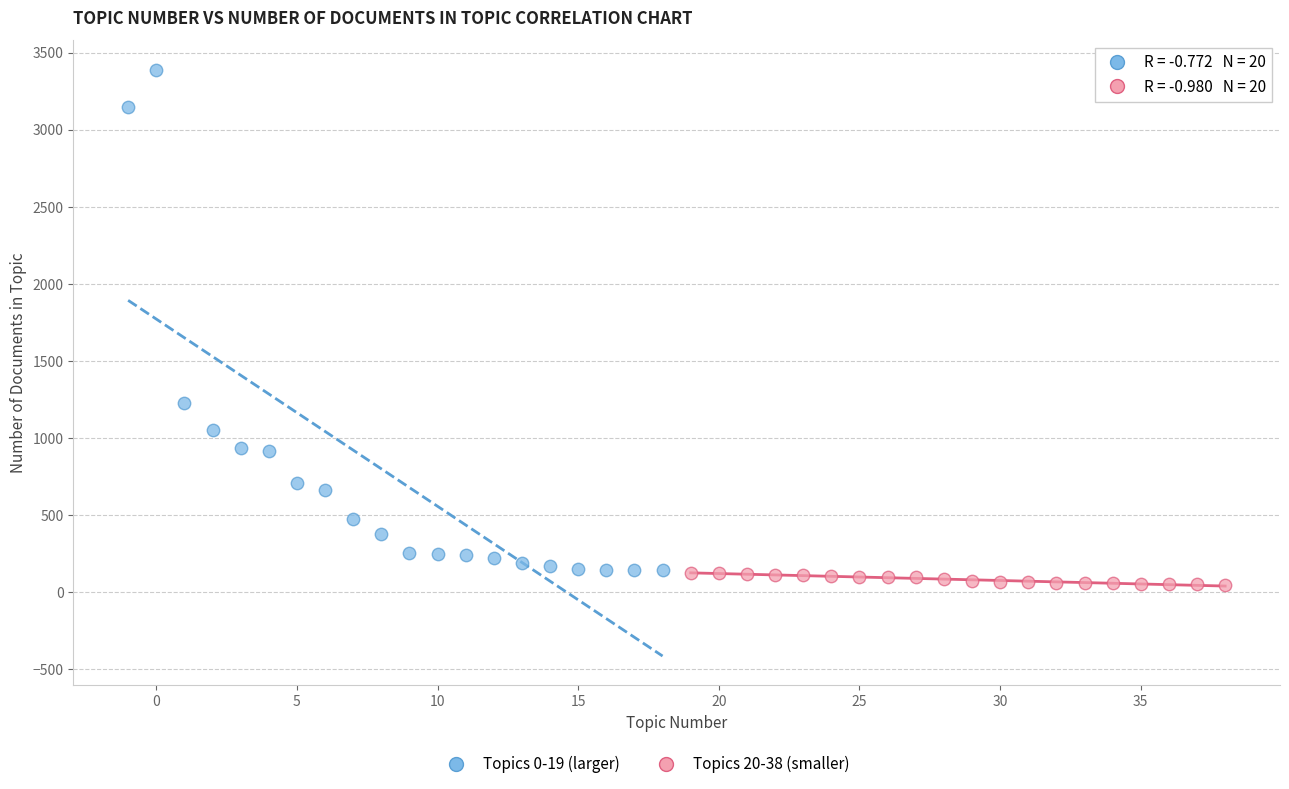

Which series contains the highest Y value?

Topics 0-19 (larger)